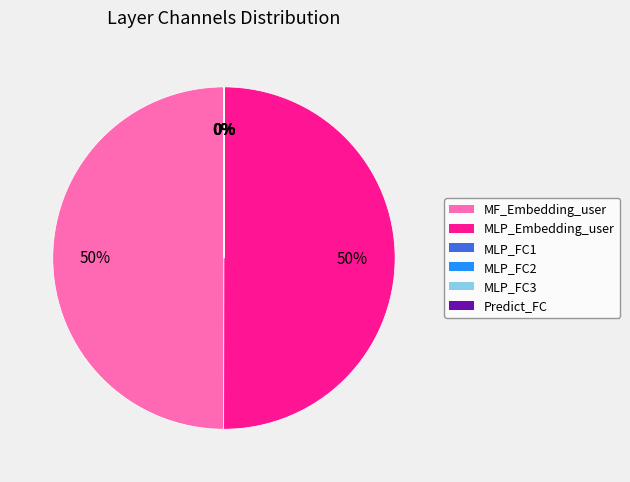

Is it true that MF_Embedding_user is 35% of the pie?

False